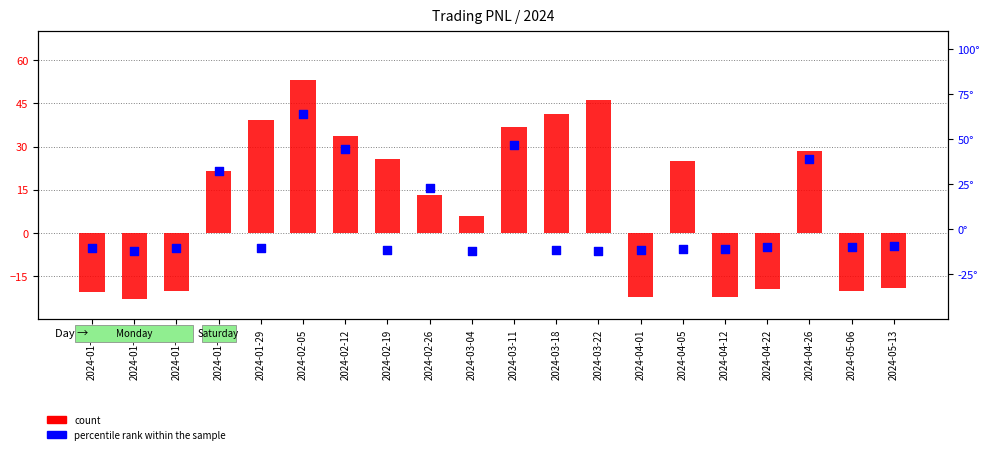

At which category is the sum across all series the highest?

2024-02-05